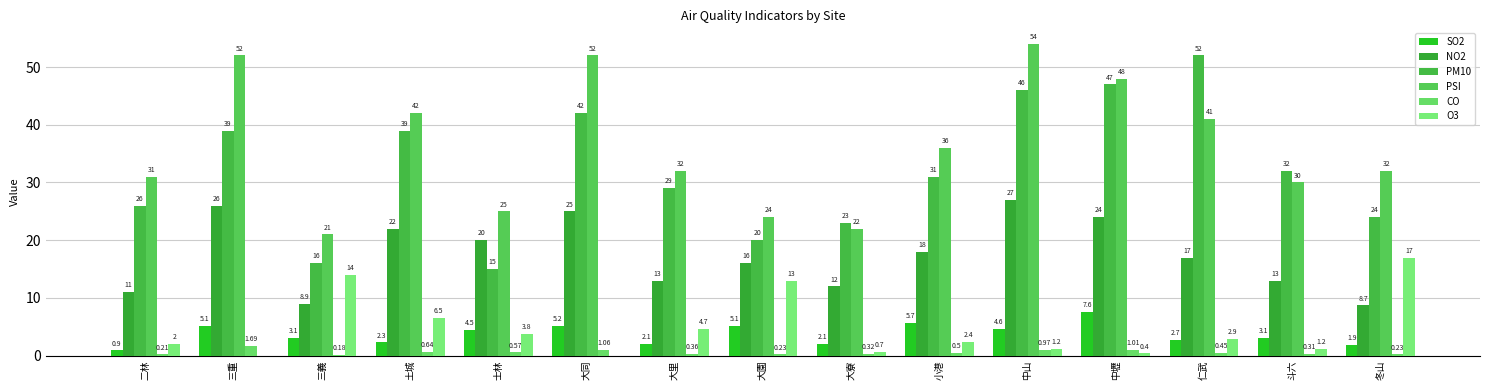

What is the average value of the SO2 series?

3.7